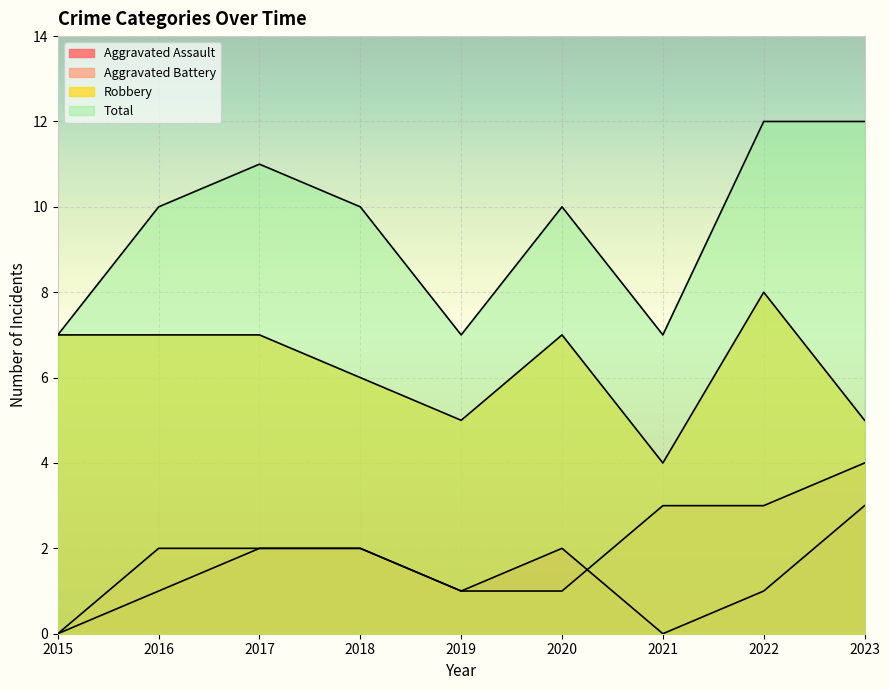

Count the Aggravated Assault values in the range 1 to 2.

6